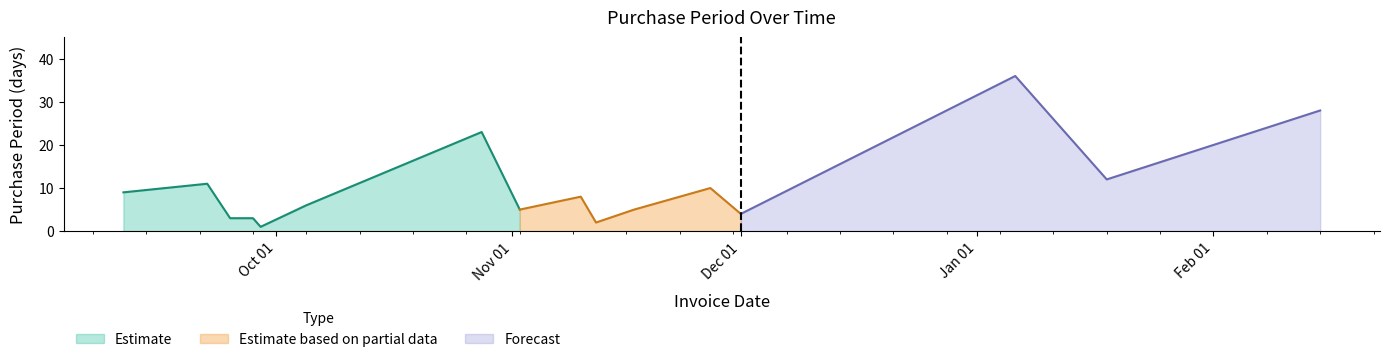

List the labels in order of value, largest first.

2016-01-06, 2016-02-15, 2015-10-28, 2016-01-18, 2015-09-22, 2015-11-27, 2015-09-11, 2015-11-10, 2015-10-05, 2015-11-02, 2015-11-17, 2015-12-01, 2015-09-25, 2015-09-28, 2015-11-12, 2015-09-29